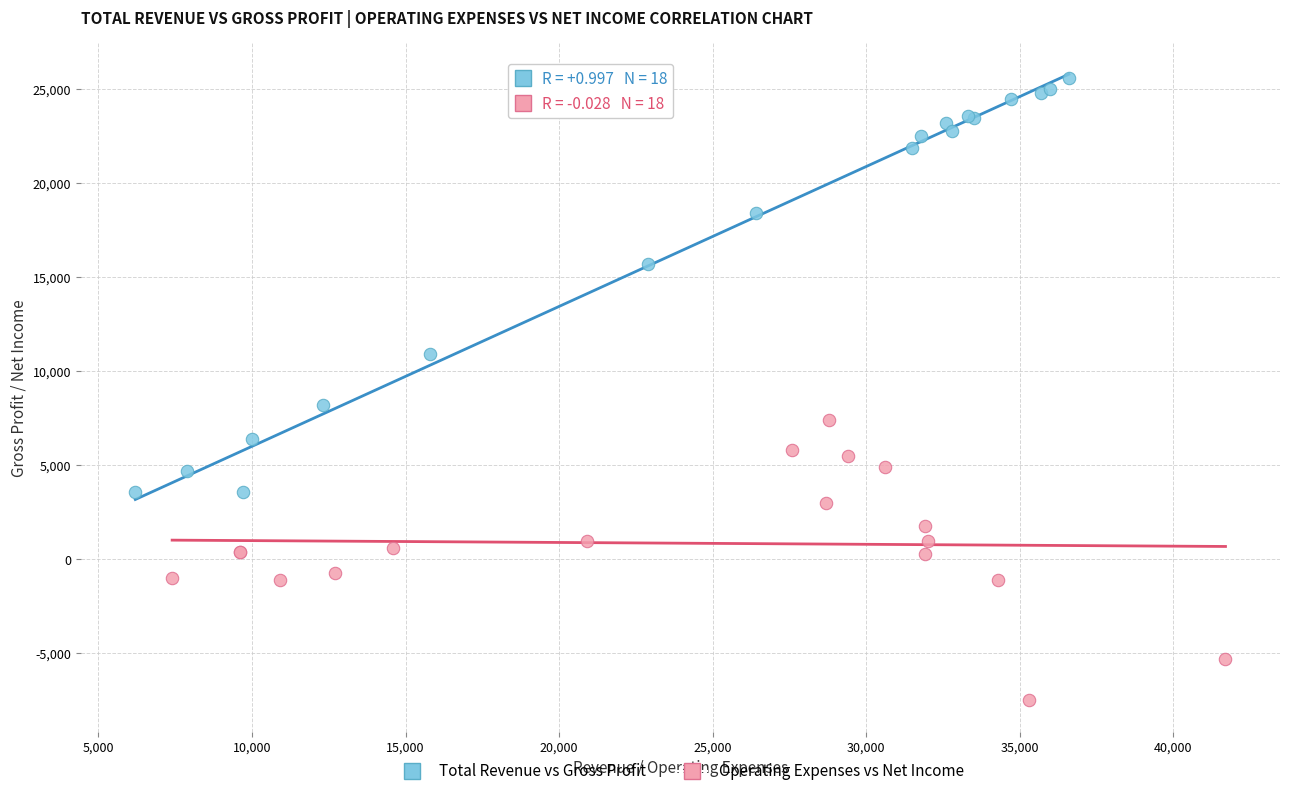

Which series contains the lowest Y value?

Operating Expenses vs Net Income